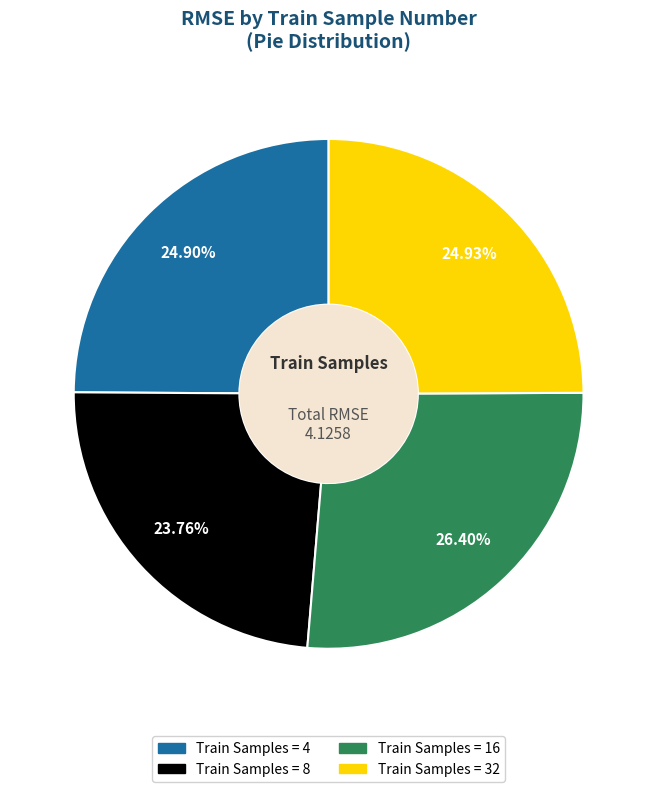

Is there a majority slice in this chart?

No